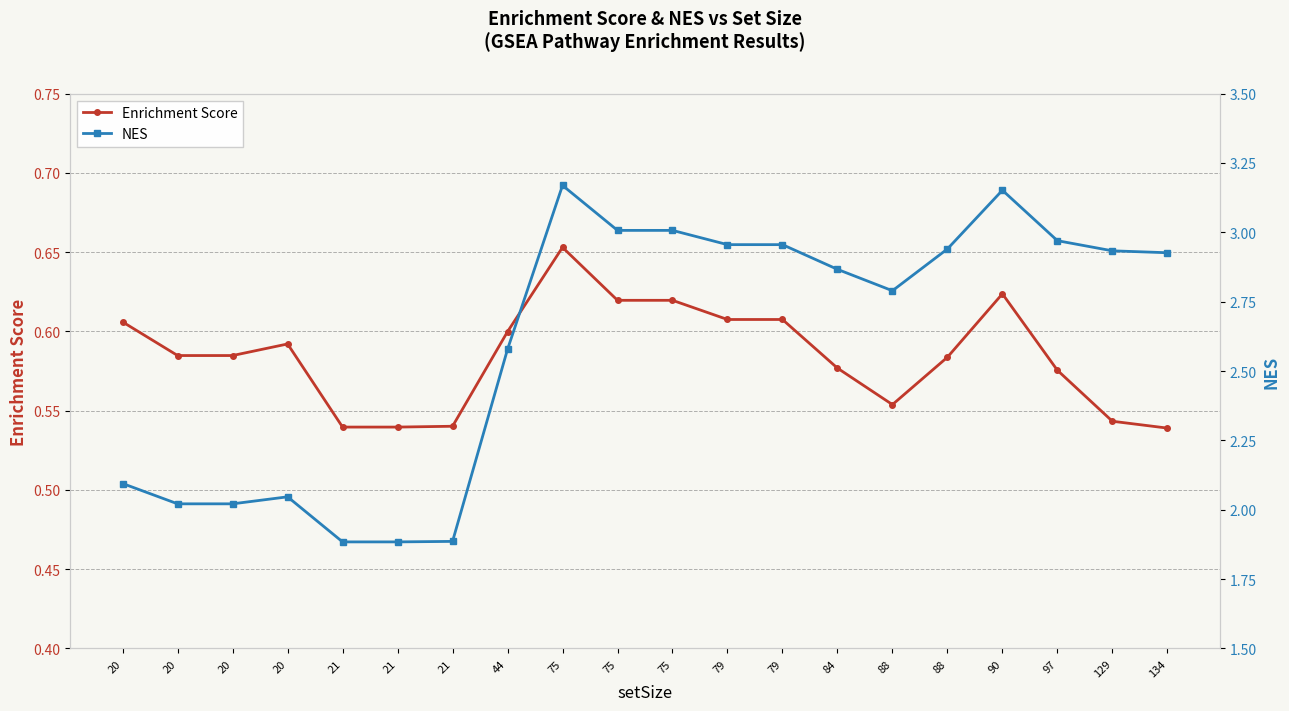

How many lines are shown in the chart?

2